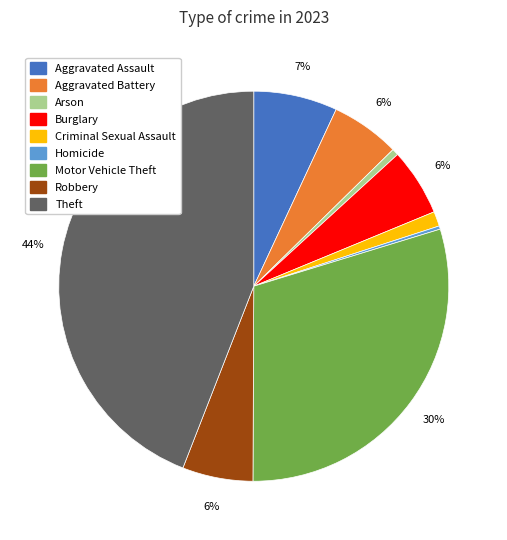

Is it true that Aggravated Battery is 18% of the pie?

False